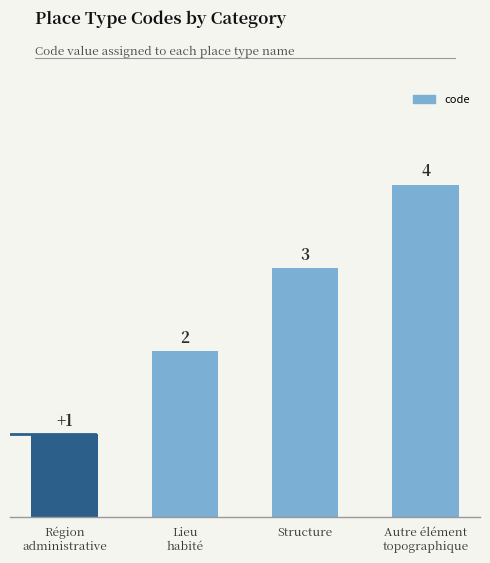

Does the chart contain stacked bars?

No